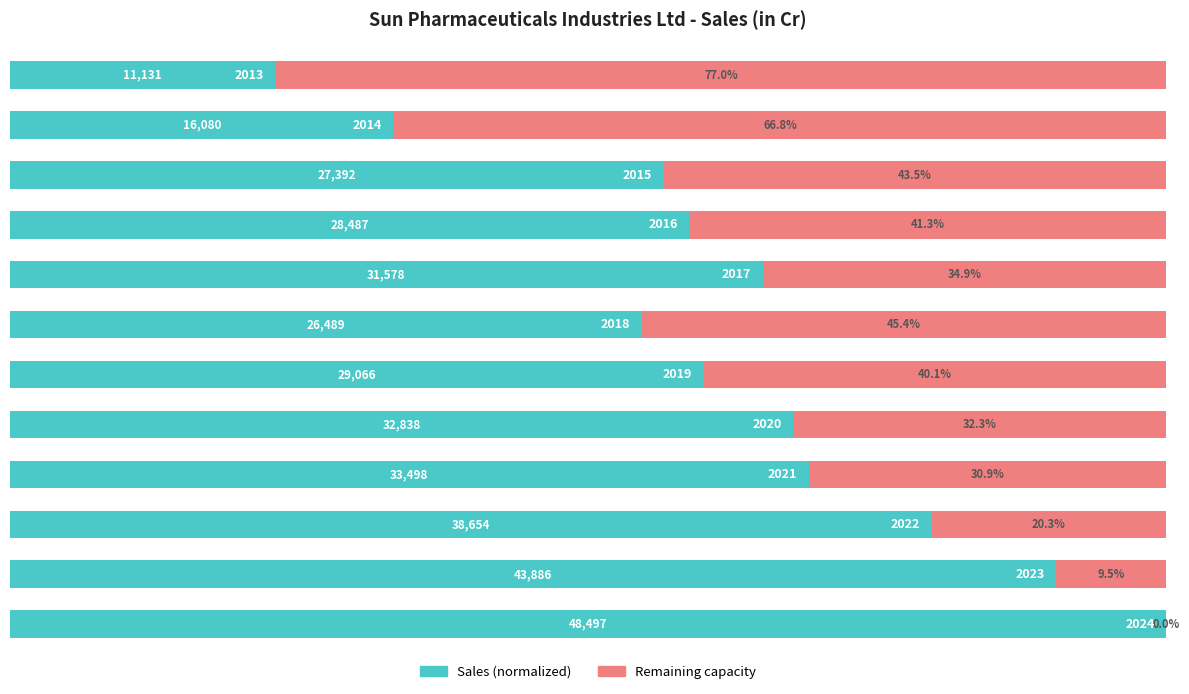

How many bars are there in each group?

2